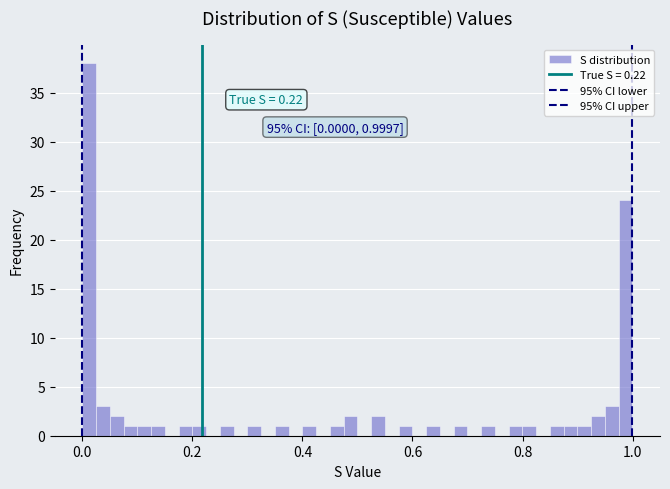

Read against the x-axis, roughly where is the centre of the tallest bar?

0.02